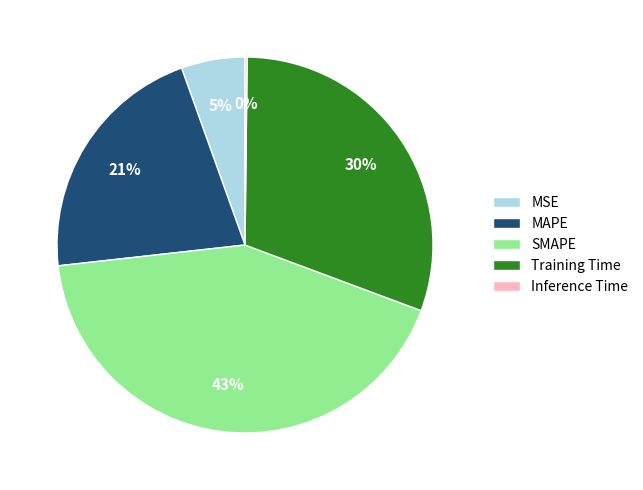

Is the sum of MSE and MAPE greater than half?

No